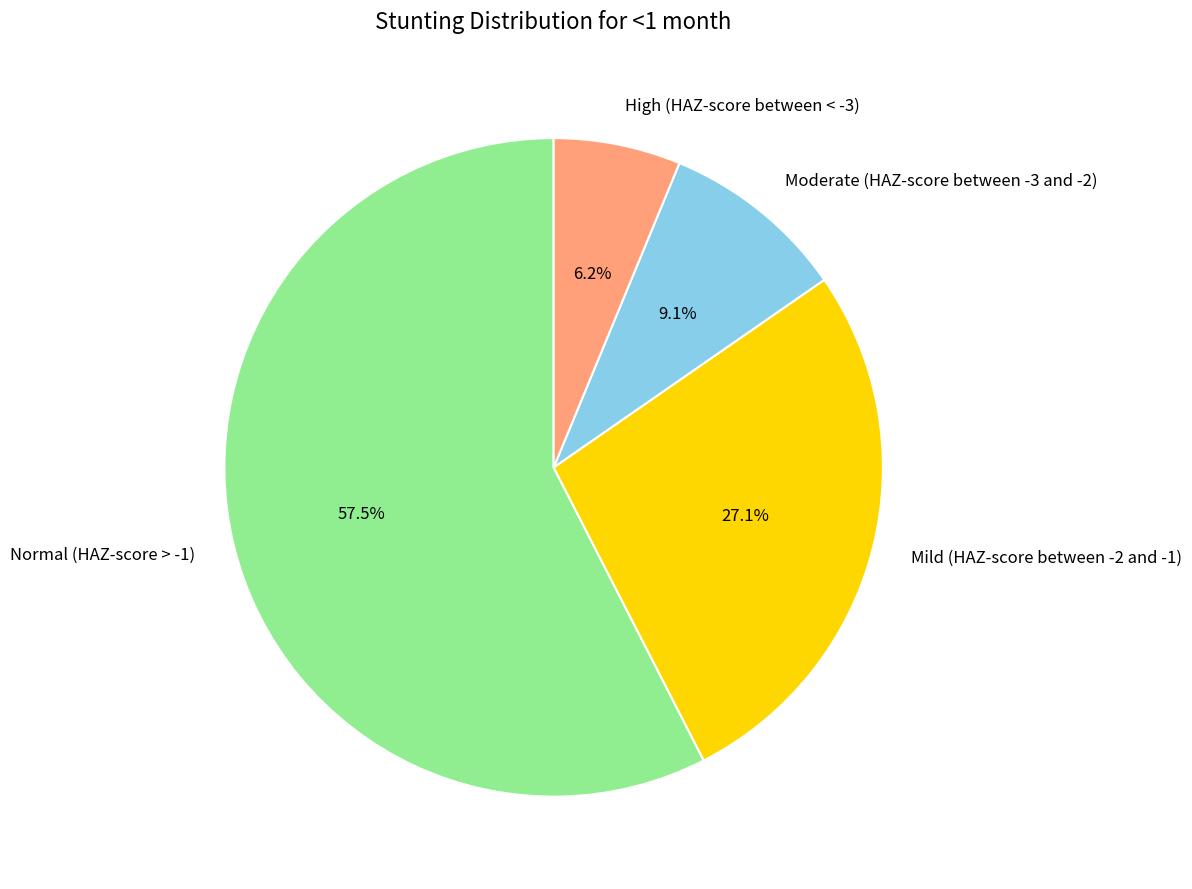

Rank the categories by value from lowest to highest.

High (HAZ-score between < -3), Moderate (HAZ-score between -3 and -2), Mild (HAZ-score between -2 and -1), Normal (HAZ-score > -1)